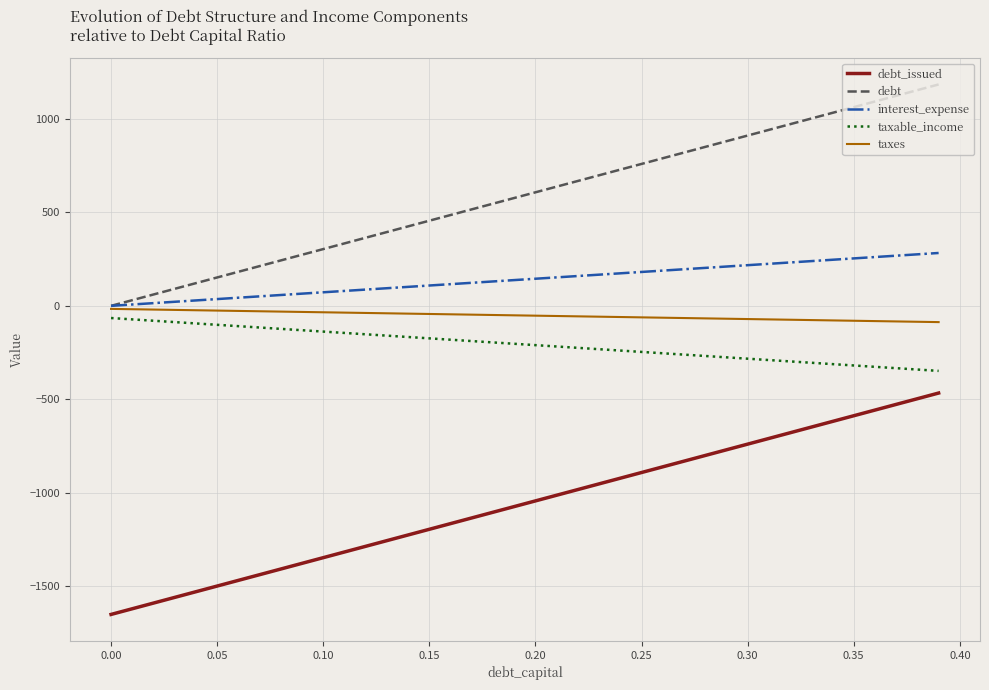

Which series has the largest total across all categories?

debt